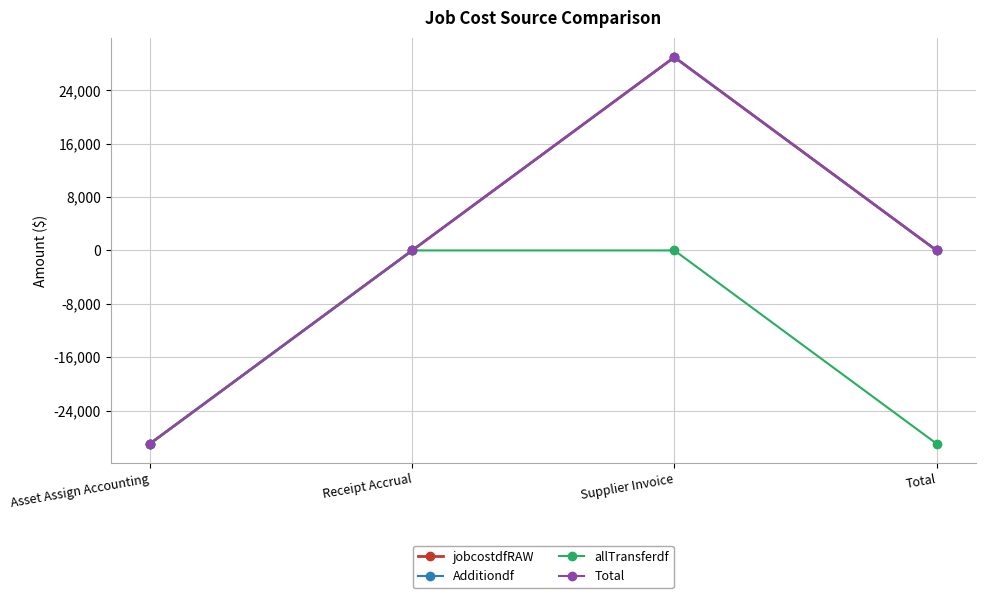

Which category has the highest value in the jobcostdfRAW series?

Supplier Invoice